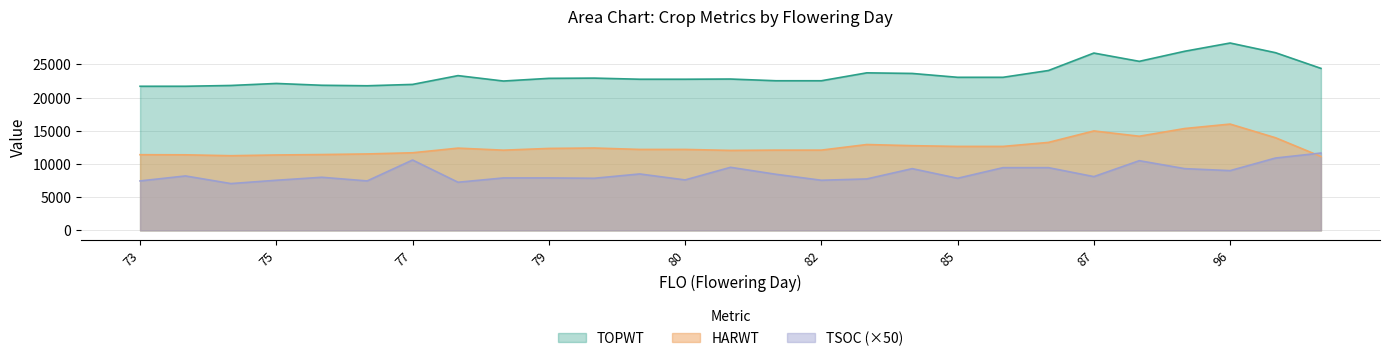

What is the value of the HARWT point at the 4th from the left?

11360